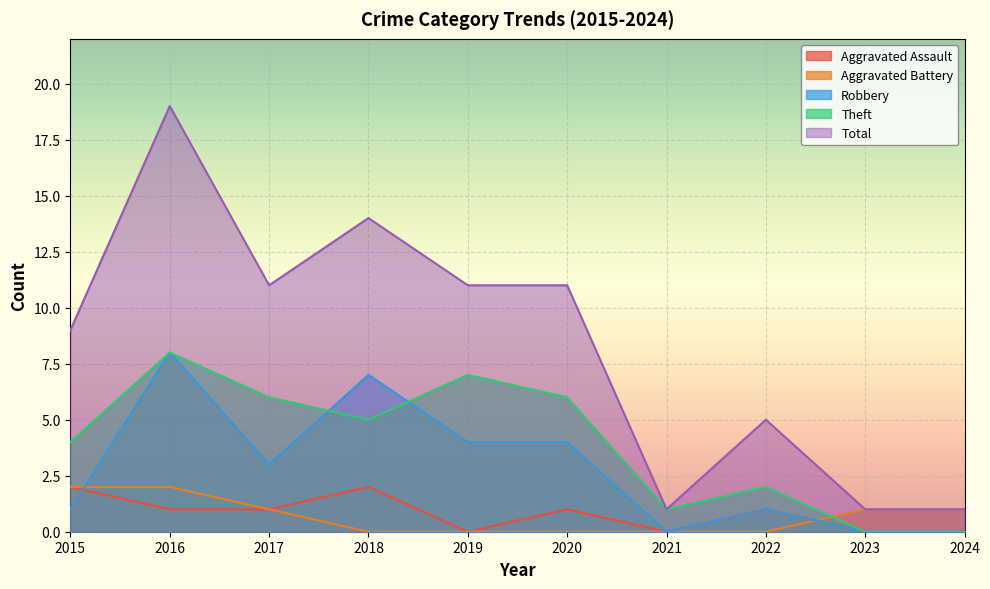

Between which two adjacent categories do Theft and Robbery first intersect?

2017 and 2018